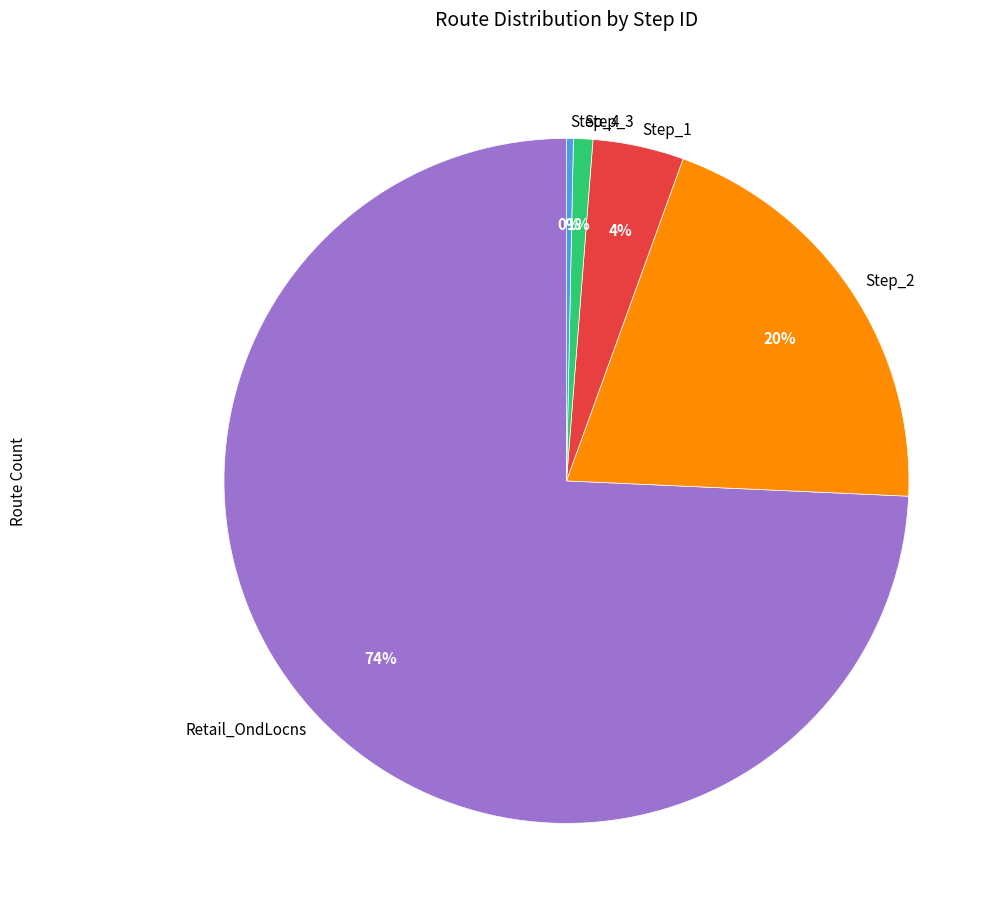

To the nearest percent, what percentage of the pie is Step_2?

20%